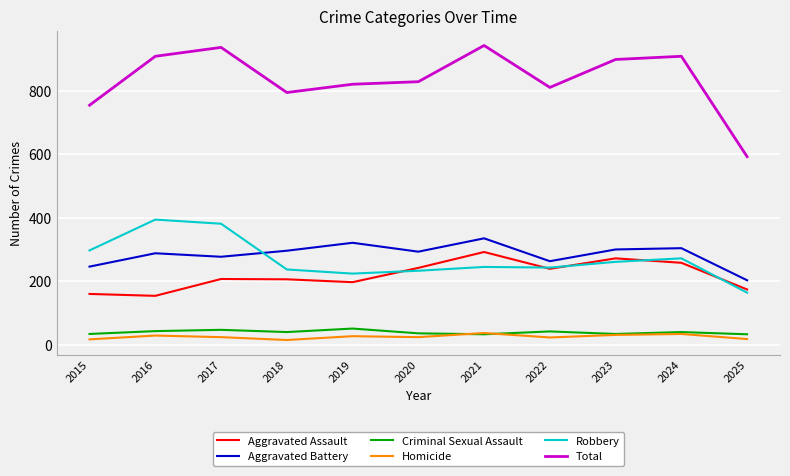

At which category does Total reach its first local valley?

2018